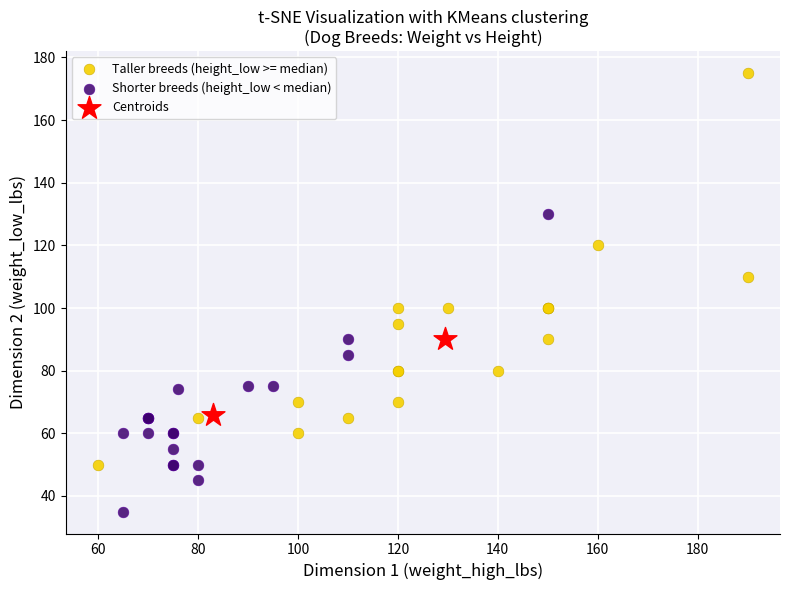

What are all the series names shown in the legend?

Taller breeds (height_low >= median), Shorter breeds (height_low < median), Centroids